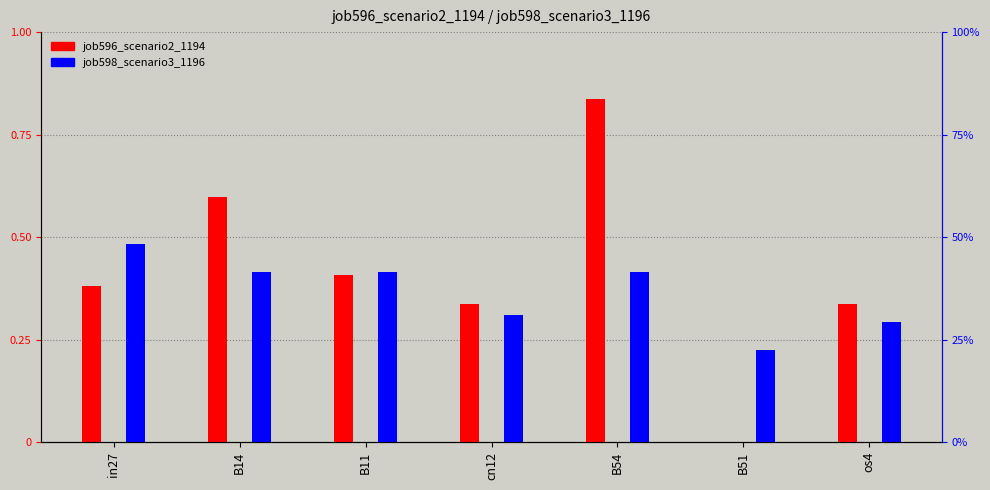

What is the value of the job598_scenario3_1196 bar at the 5th from the left?

0.4